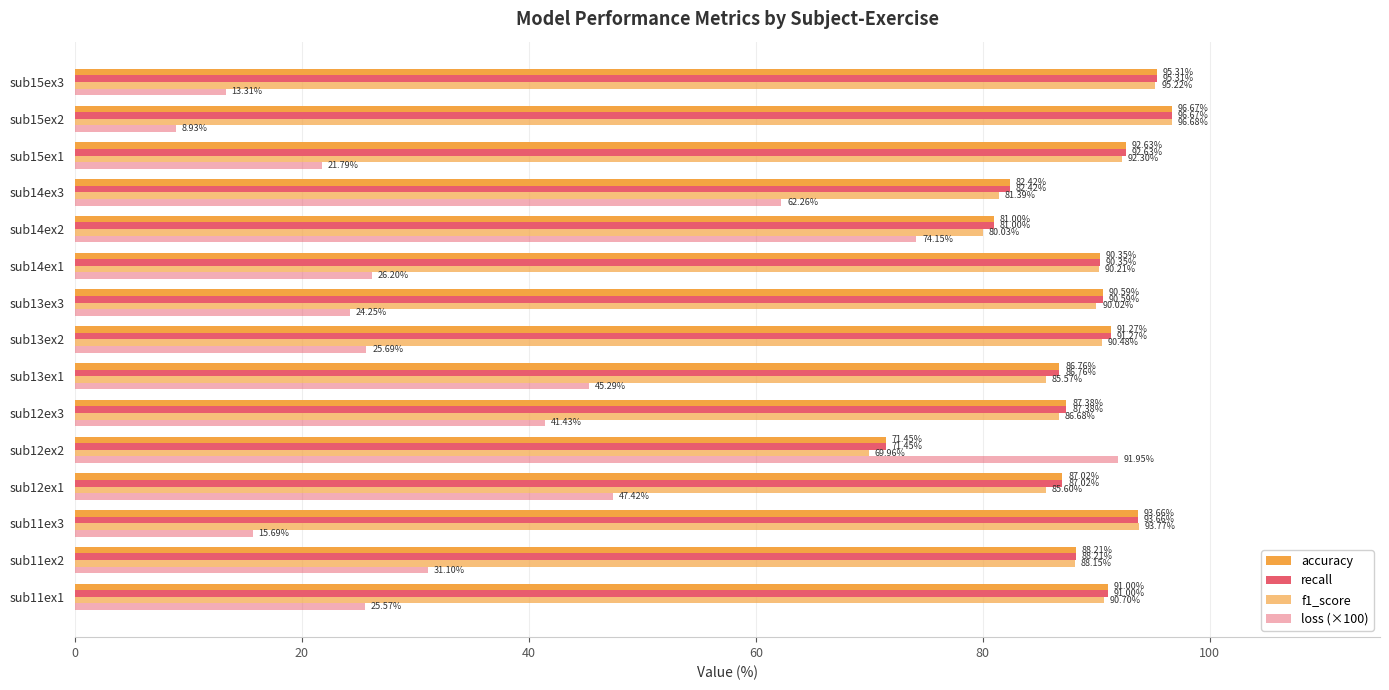

Which series has the largest range (max minus min)?

loss (×100)